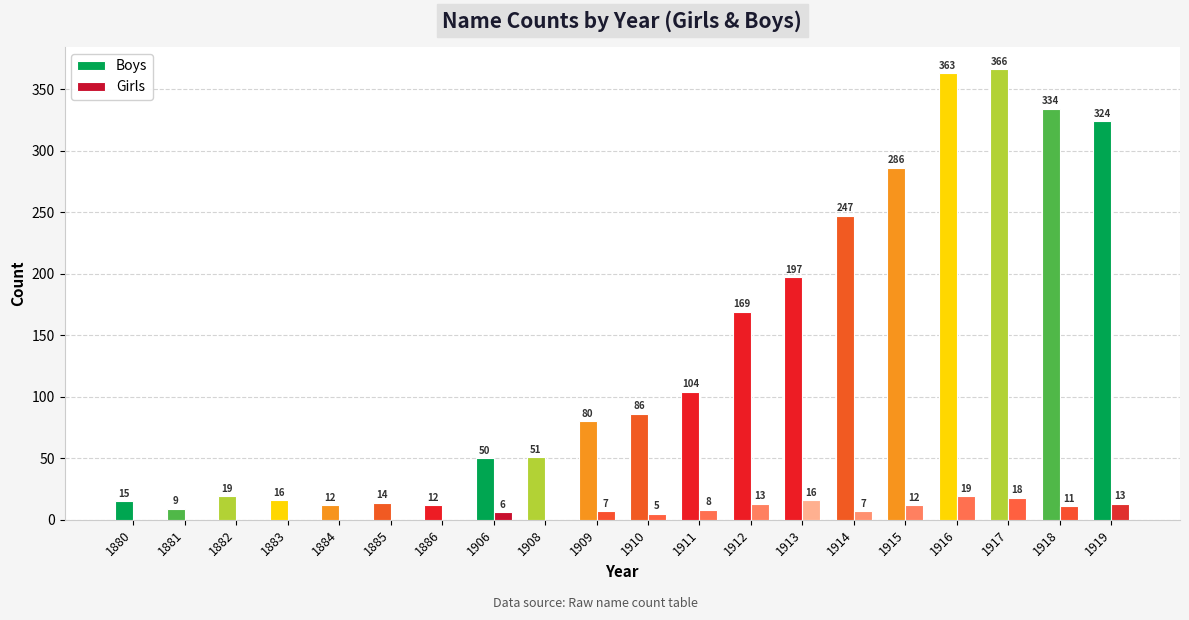

How many categories are shown in the chart?

20